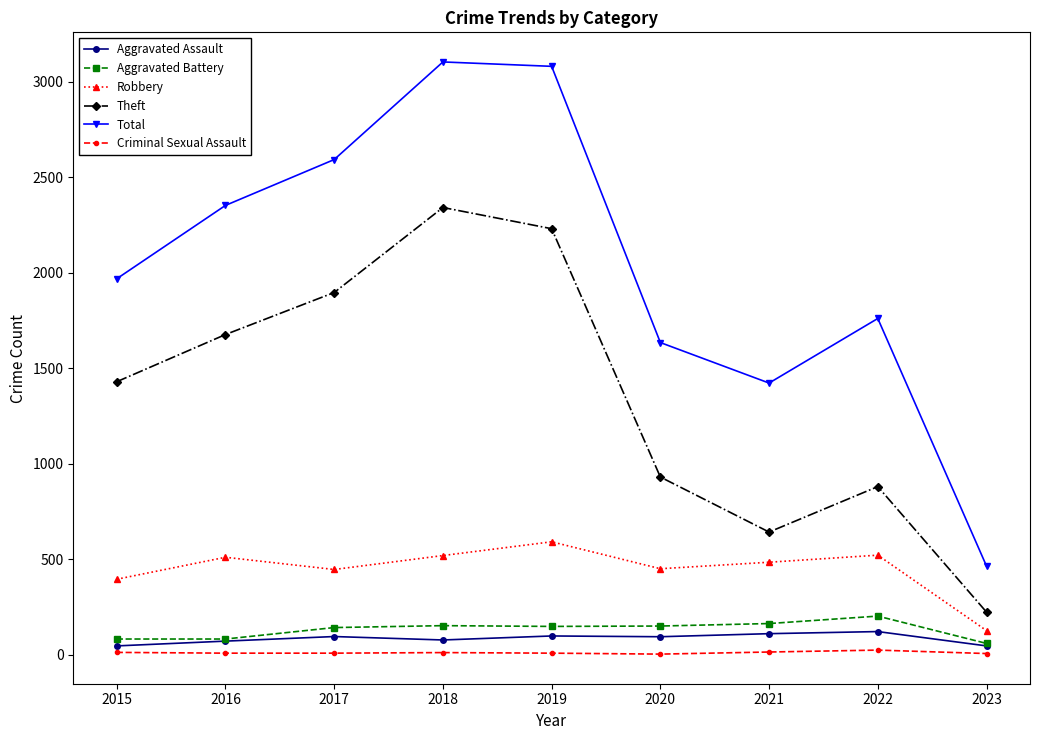

Which series changed the most between 2017 and 2023?

Total